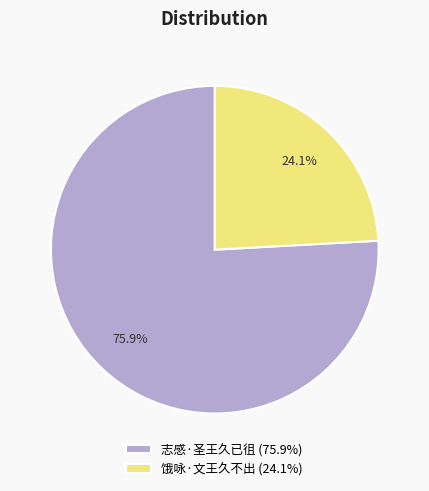

Rank the categories by value from highest to lowest.

志感·圣王久已徂, 饿咏·文王久不出